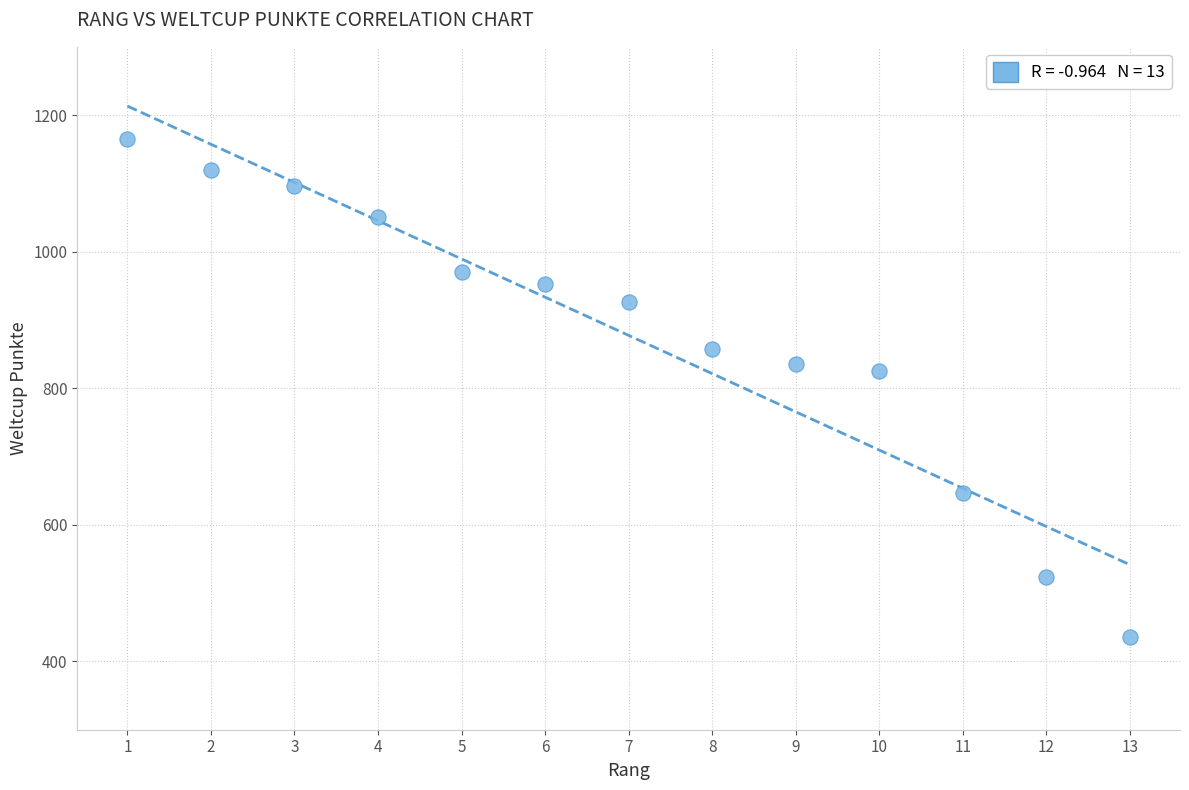

What is the range of X values (max minus min)?

12